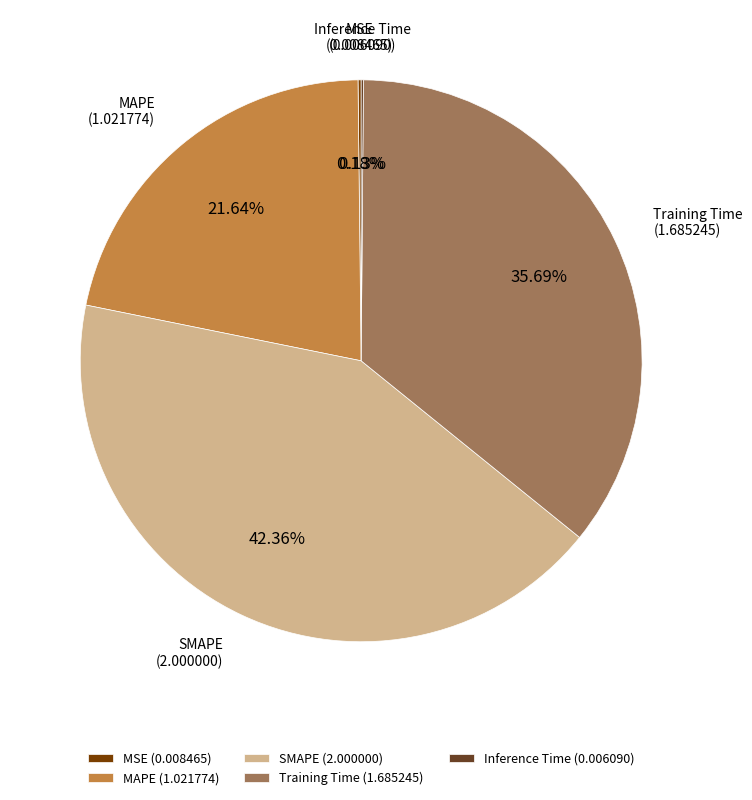

What is the ratio of the value at Training Time to the value at MAPE?

1.6